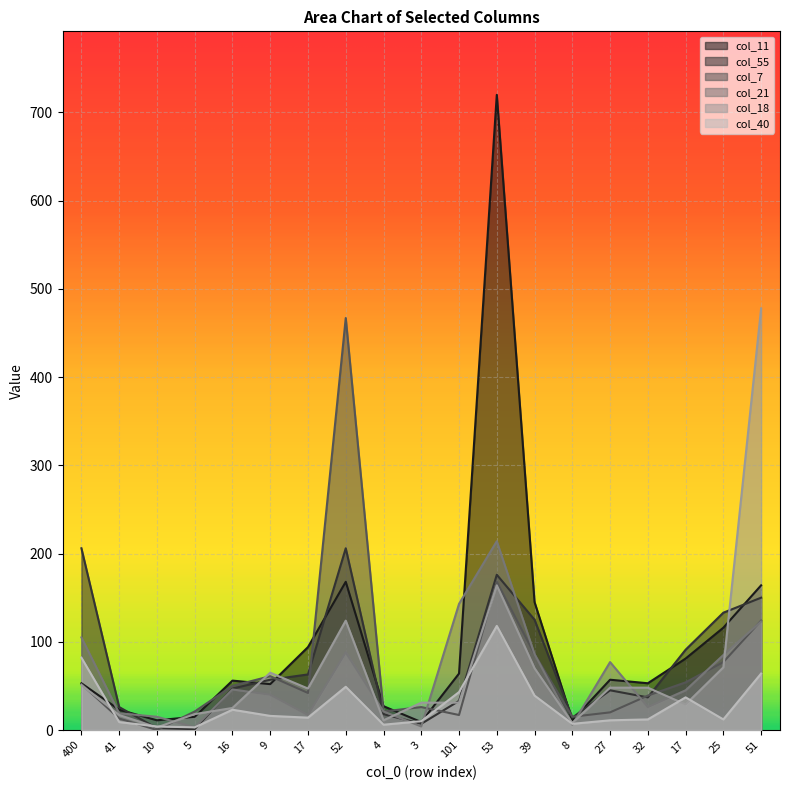

Is it true that col_21 equals 143 at 101?

True